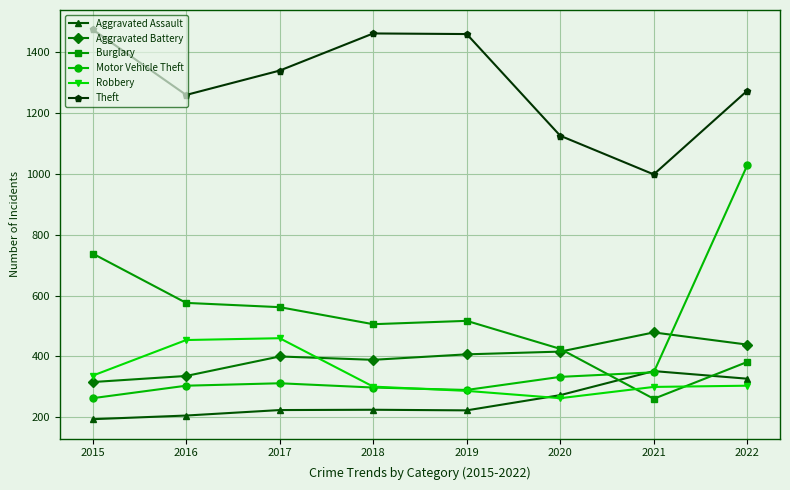

At 2017, list the series in order from smallest to largest.

Aggravated Assault, Motor Vehicle Theft, Aggravated Battery, Robbery, Burglary, Theft